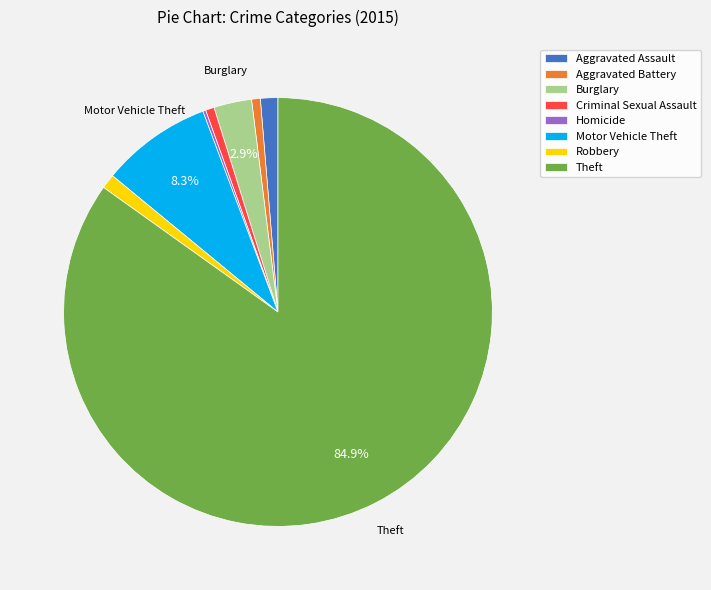

Do Motor Vehicle Theft and Robbery together represent more than half of the pie?

No